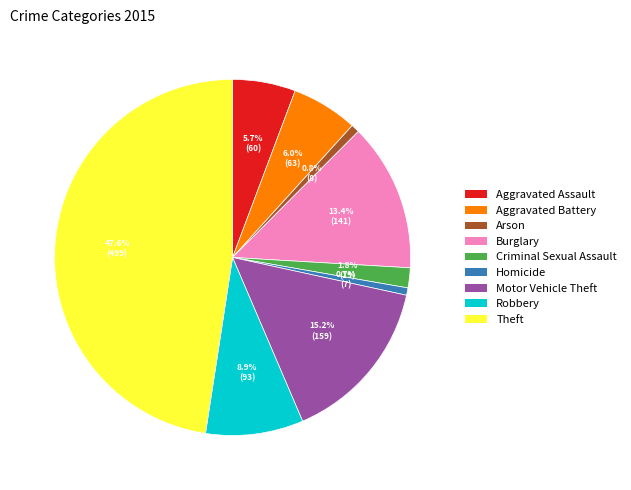

To the nearest percent, what portion does Burglary represent?

13%